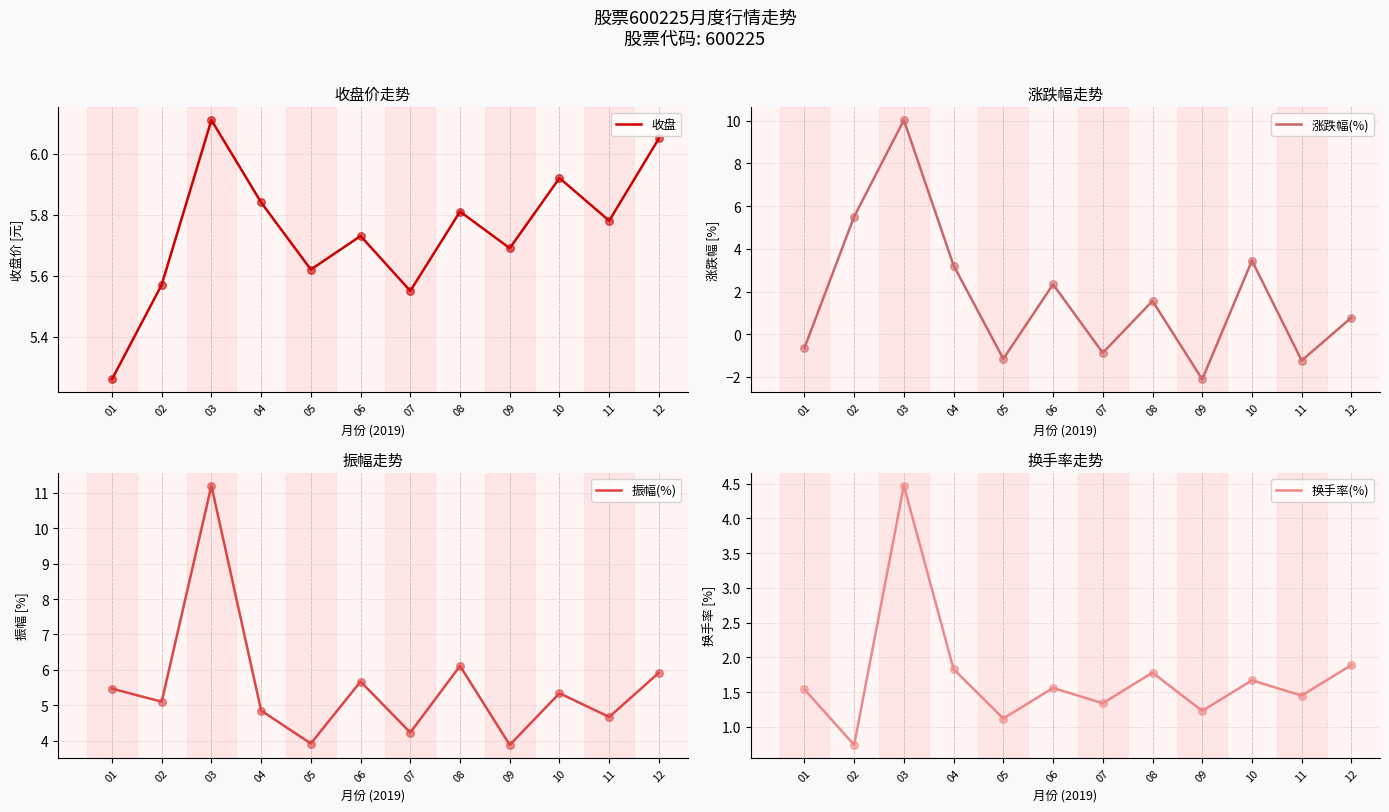

What is the total value across all series at 10?

16.4